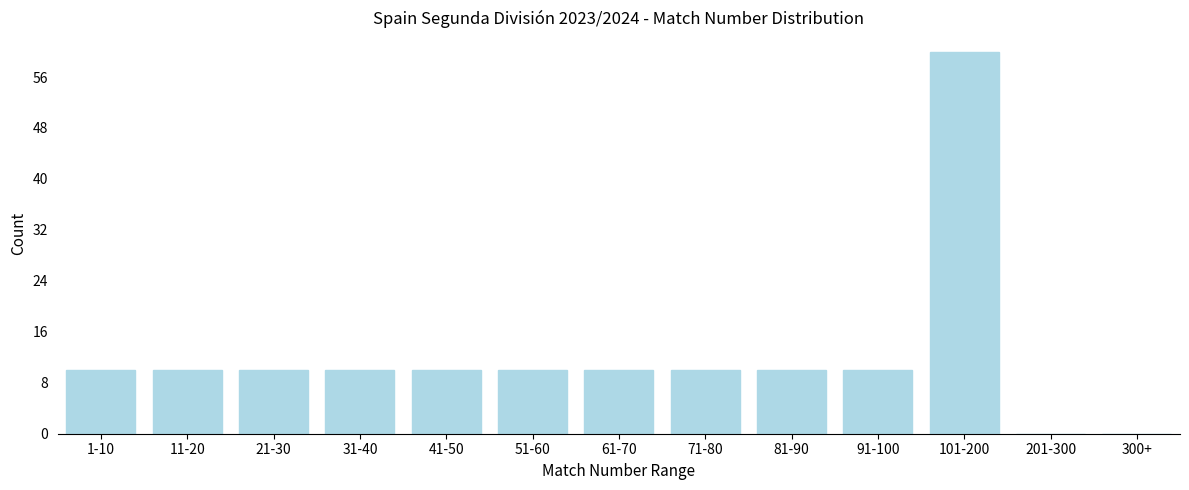

Reading left to right, what are all the values shown in this chart?

1-10=10	11-20=10	21-30=10	31-40=10	41-50=10	51-60=10	61-70=10	71-80=10	81-90=10	91-100=10	101-200=60	201-300=0	300+=0